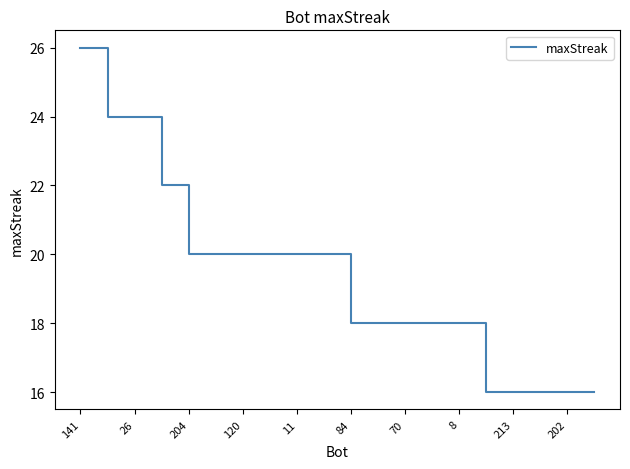

What is the smallest value displayed?

16